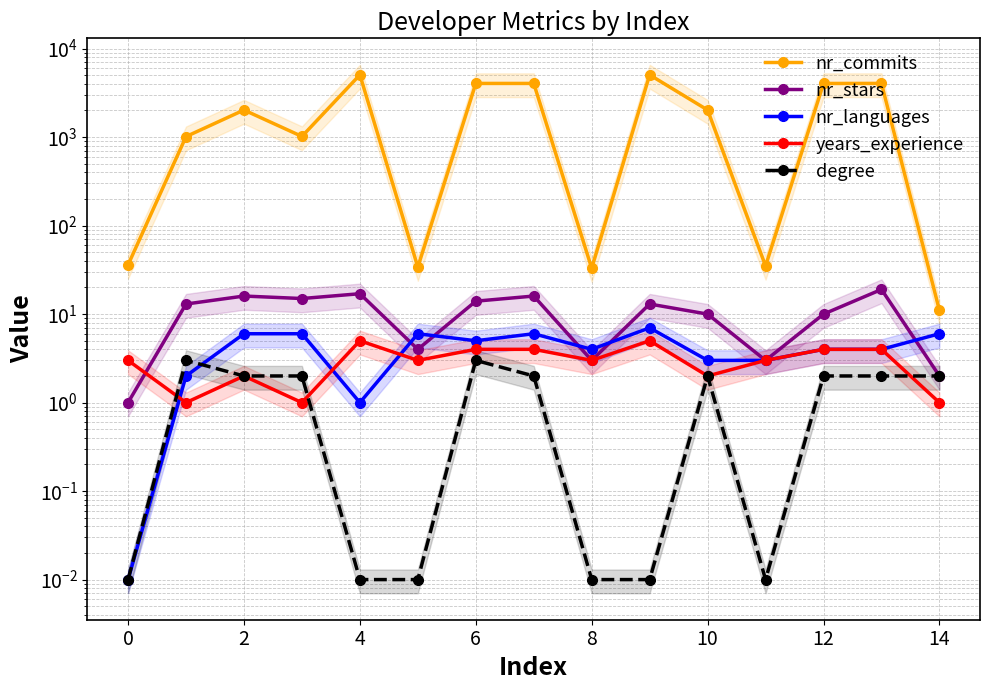

How many interior local valleys does the degree series have?

1